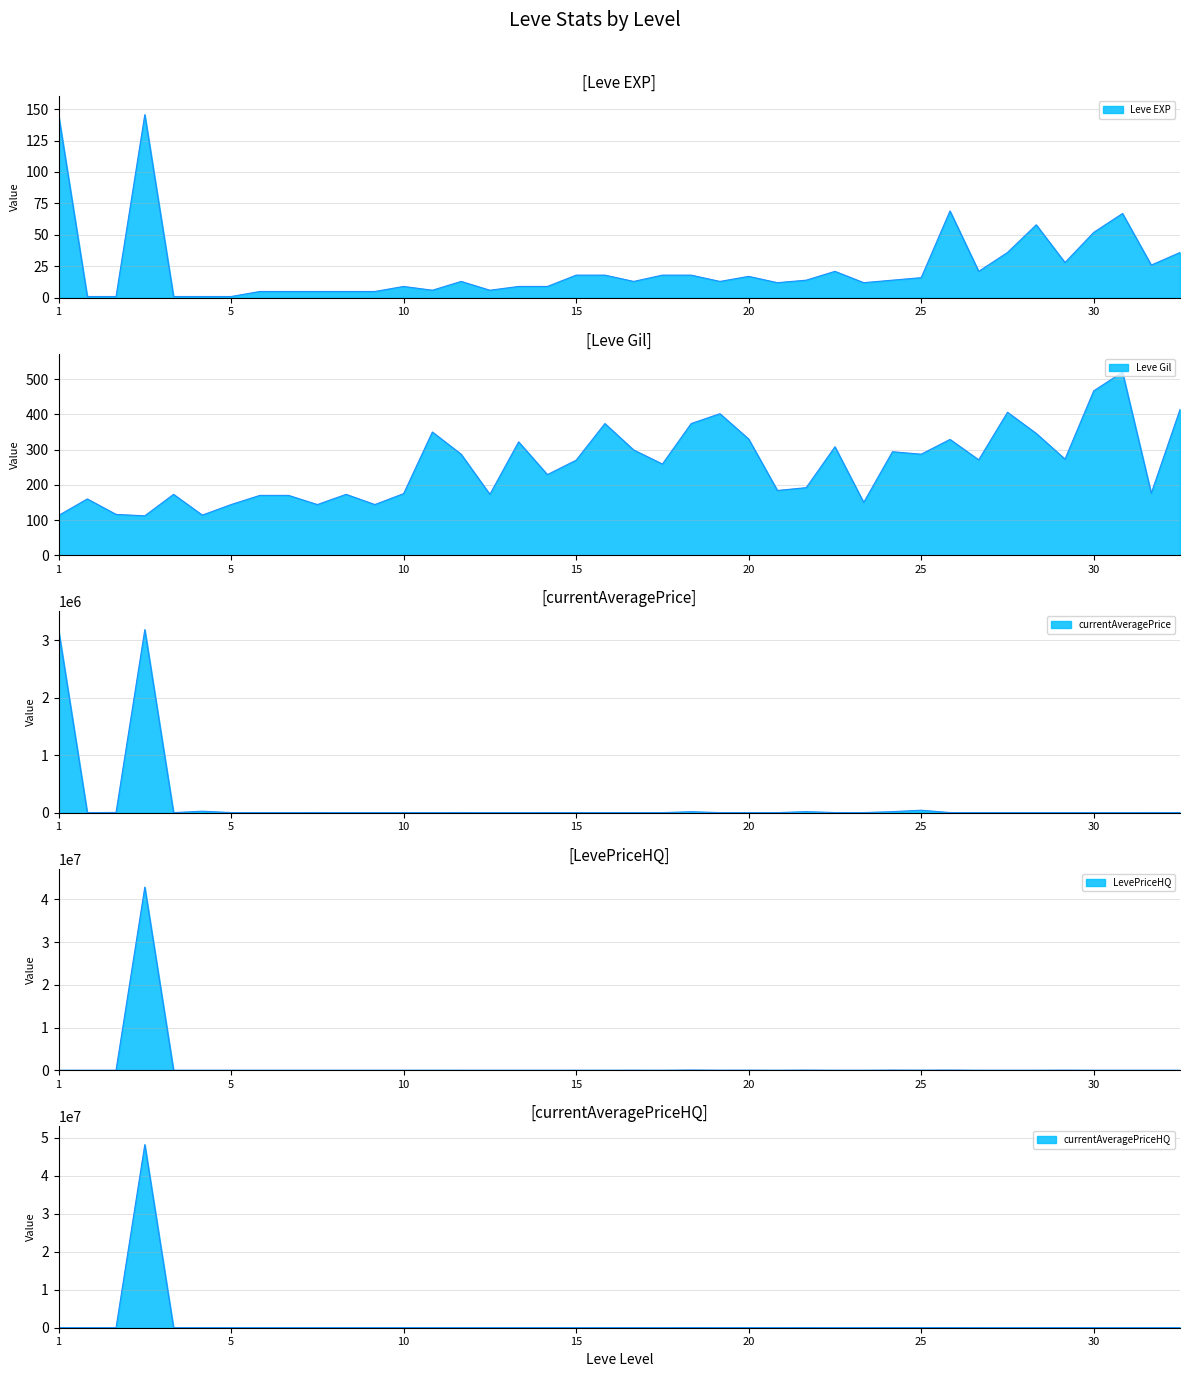

True or false: Leve Gil has more than 0 interior local peaks.

True